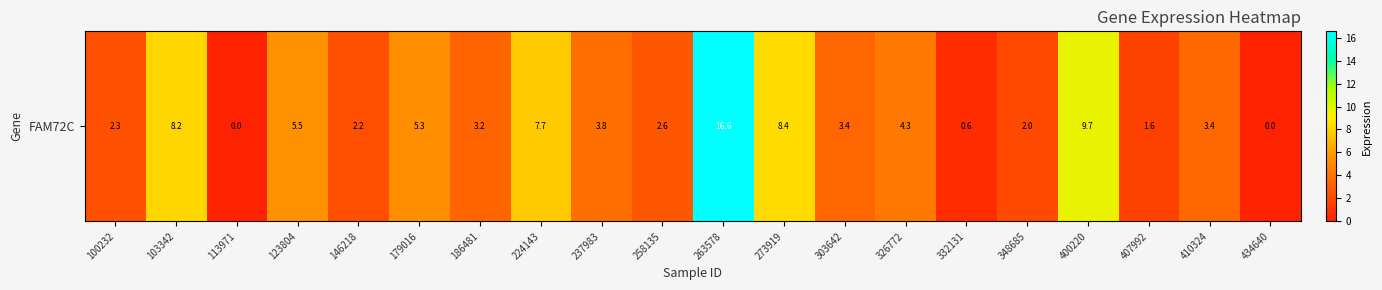

The chart shows a value of 7.7 at 224143. True or false?

True